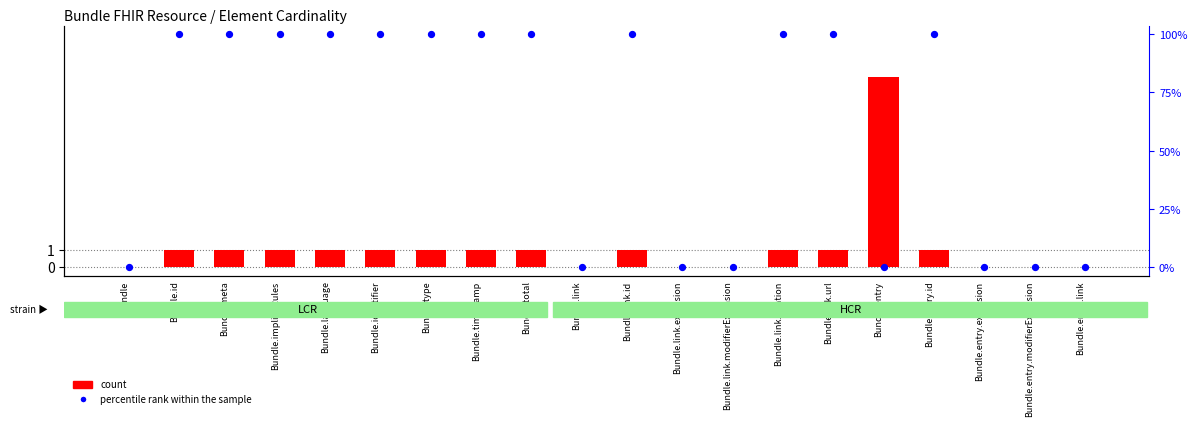

Which series reaches the minimum Y coordinate?

count